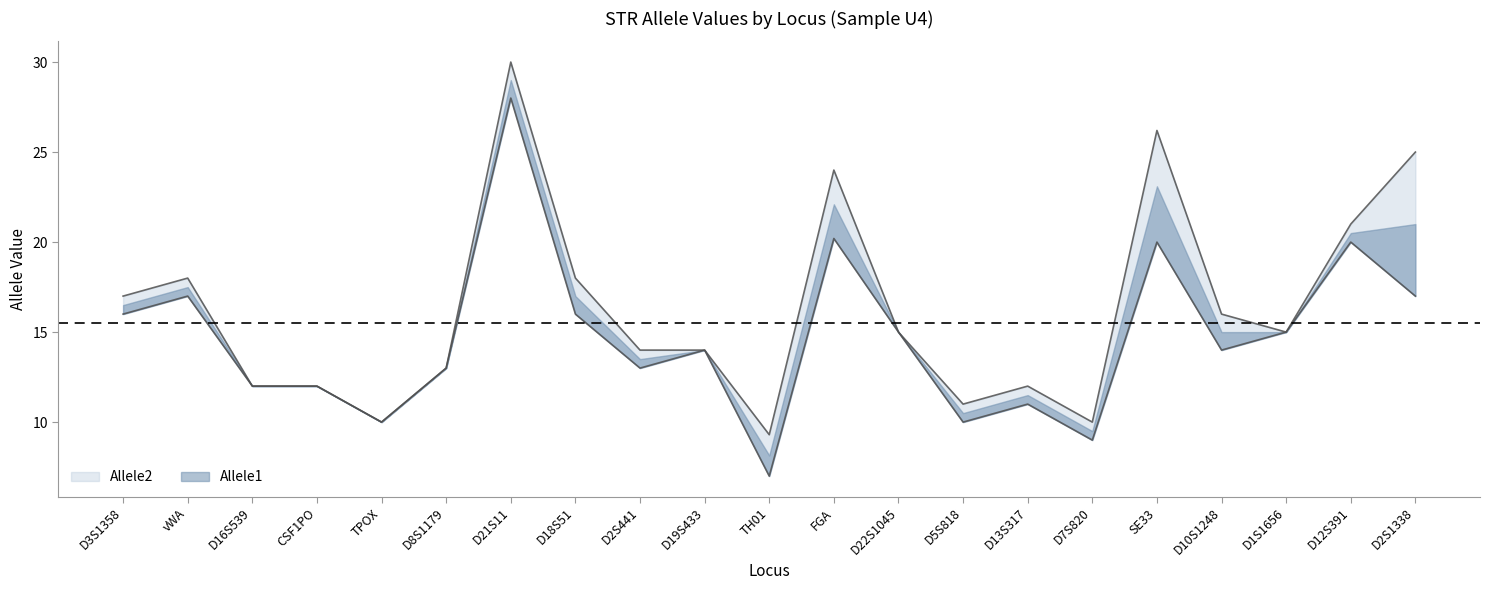

What are all the series names shown in the legend?

Allele1, Allele2